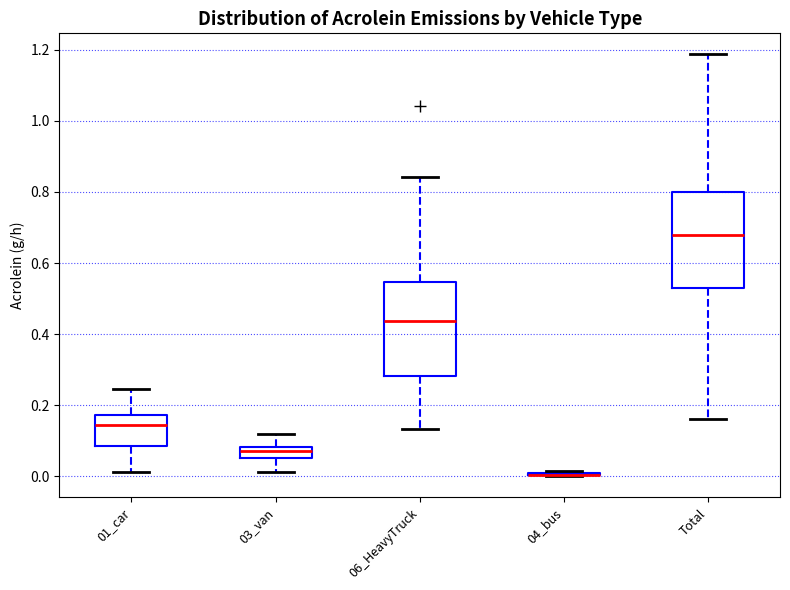

Where is the upper edge of the box for 03_van on the y-axis? The values are not printed on the chart, so give them approximately, as read against the axis.

0.08